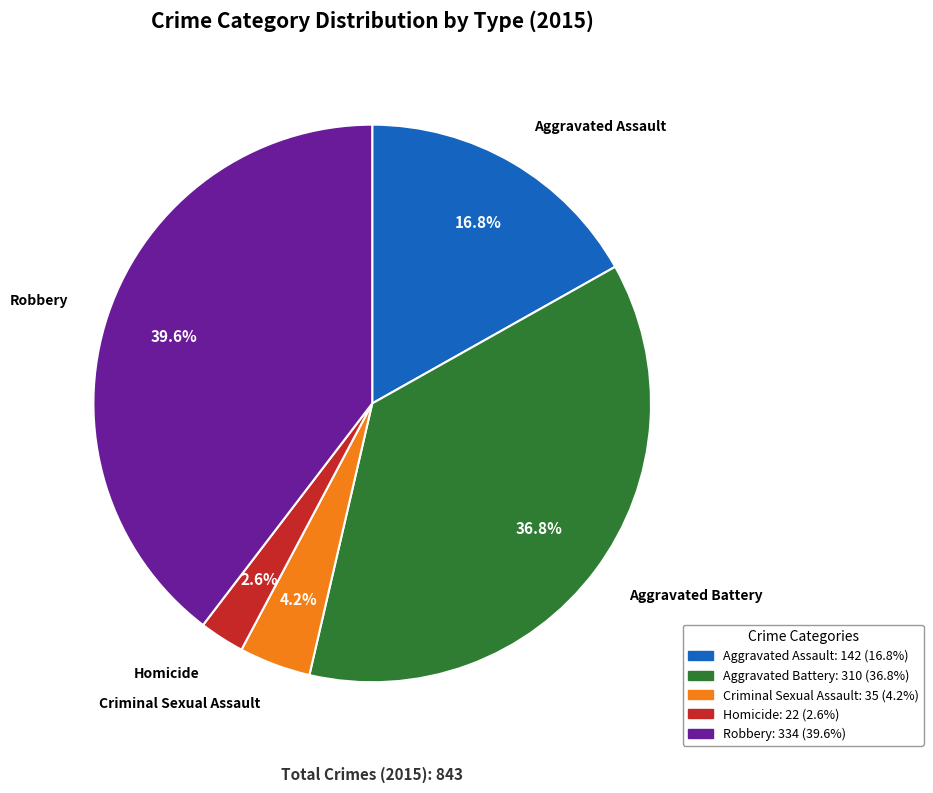

What is the ratio of the value at Robbery to the value at Aggravated Battery?

1.1